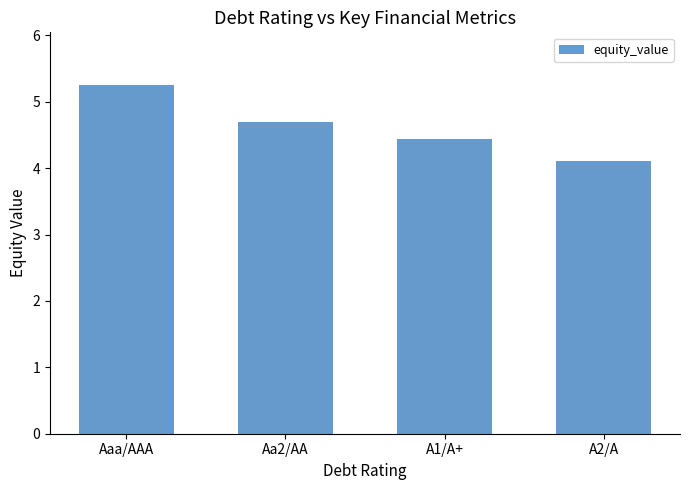

Rank the categories by value from lowest to highest.

A2/A, A1/A+, Aa2/AA, Aaa/AAA